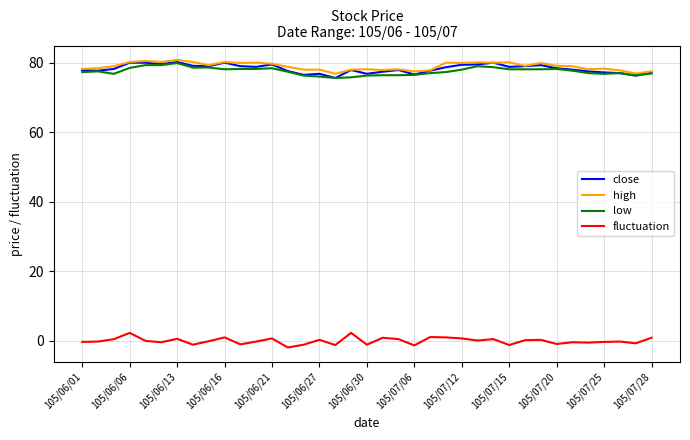

What is the maximum value shown in the chart?

80.8